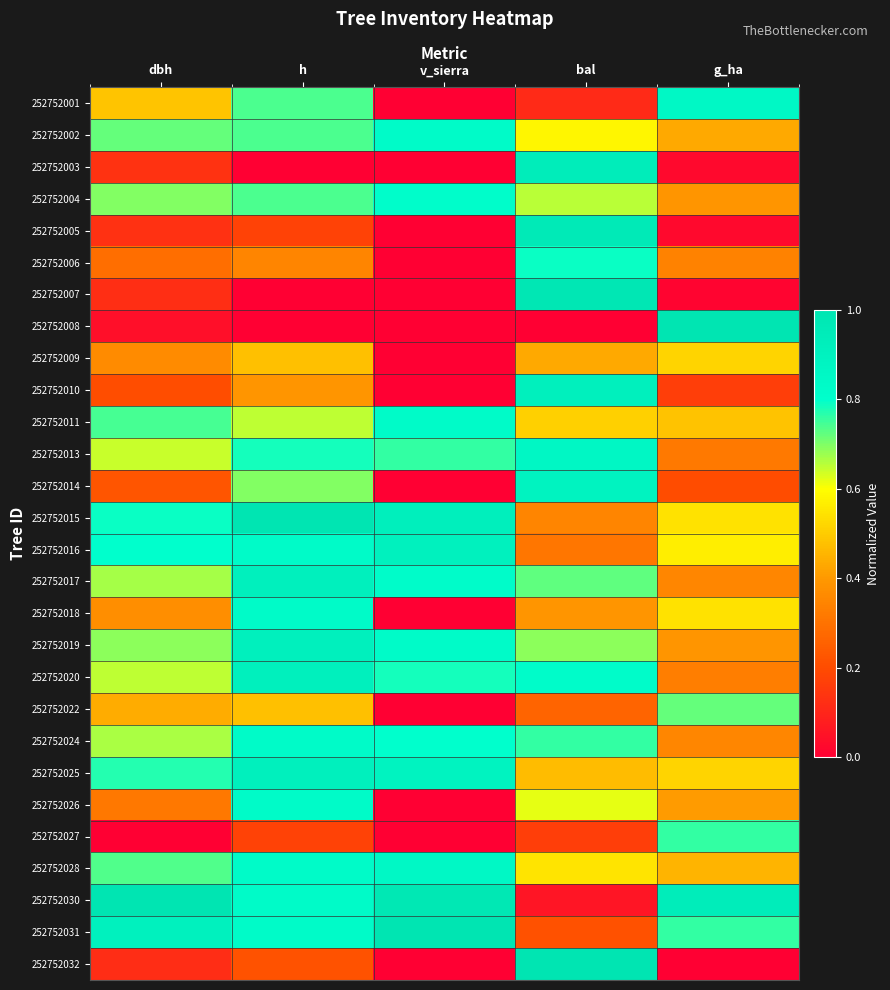

Which category has the highest value across all series?

g_ha